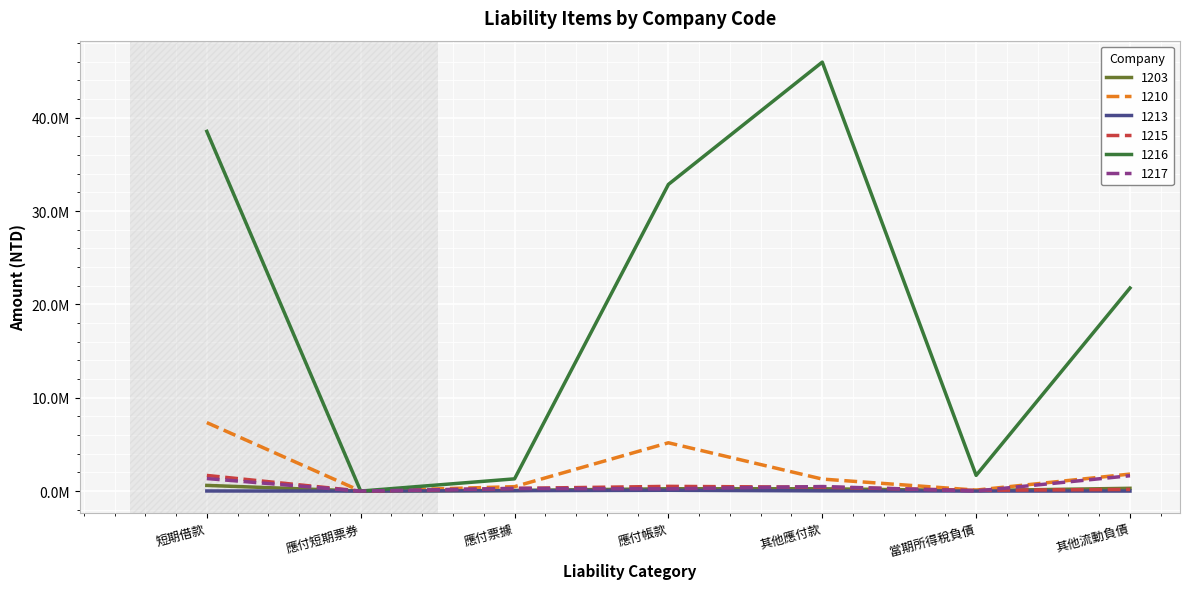

Is the value of 1213 at 應付帳款 greater than the value of 1215 at 其他流動負債?

No